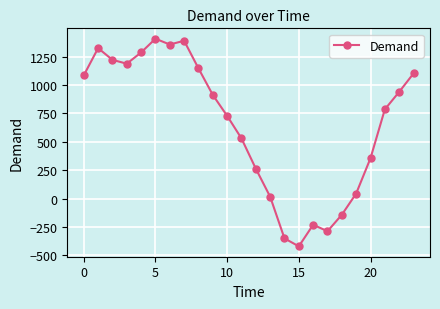

How many values are below 912?

12